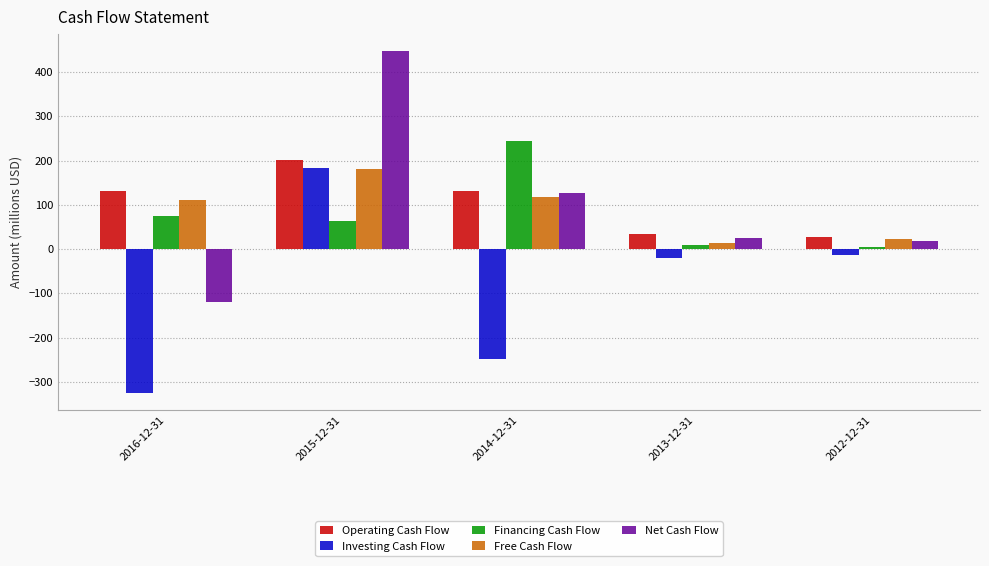

What is the spread (max minus min) of values at 2014-12-31?

493.3